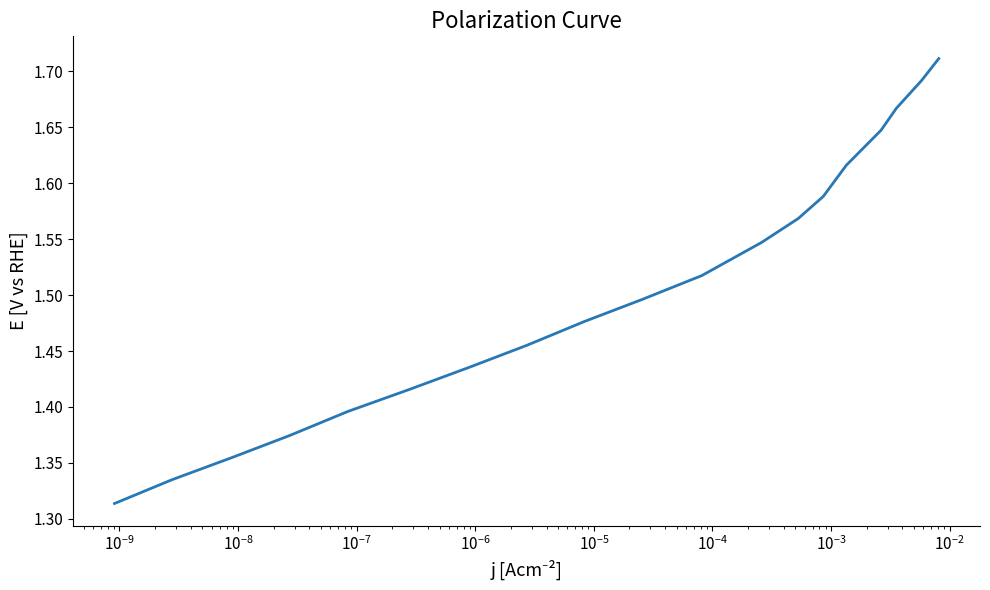

What is the difference between the maximum and minimum values?

0.4